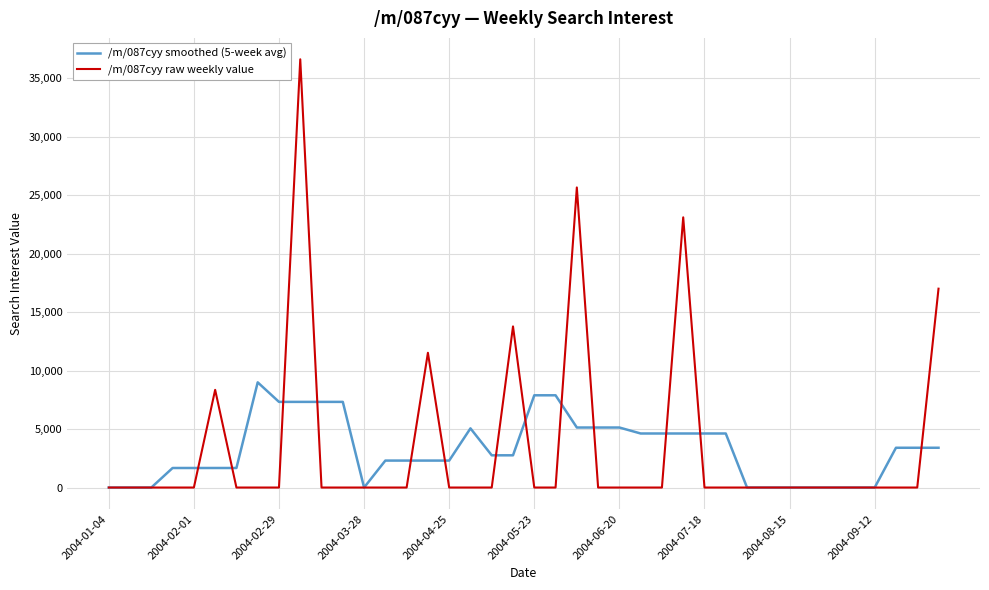

Rank the series by their maximum value, from lowest to highest.

/m/087cyy smoothed (5-week avg), /m/087cyy raw weekly value